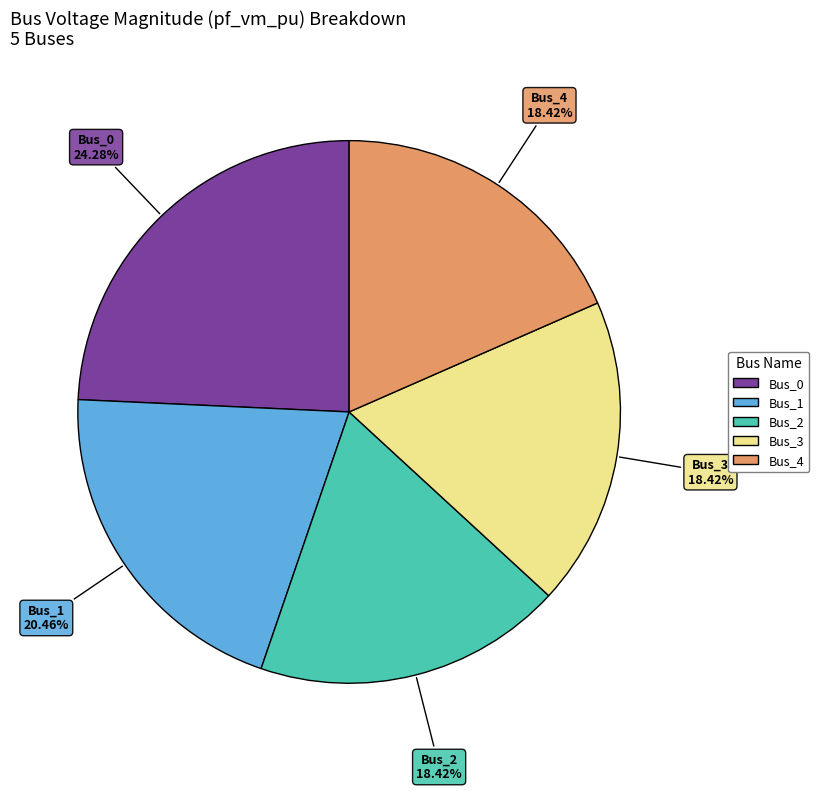

How many segments does this pie chart have?

5